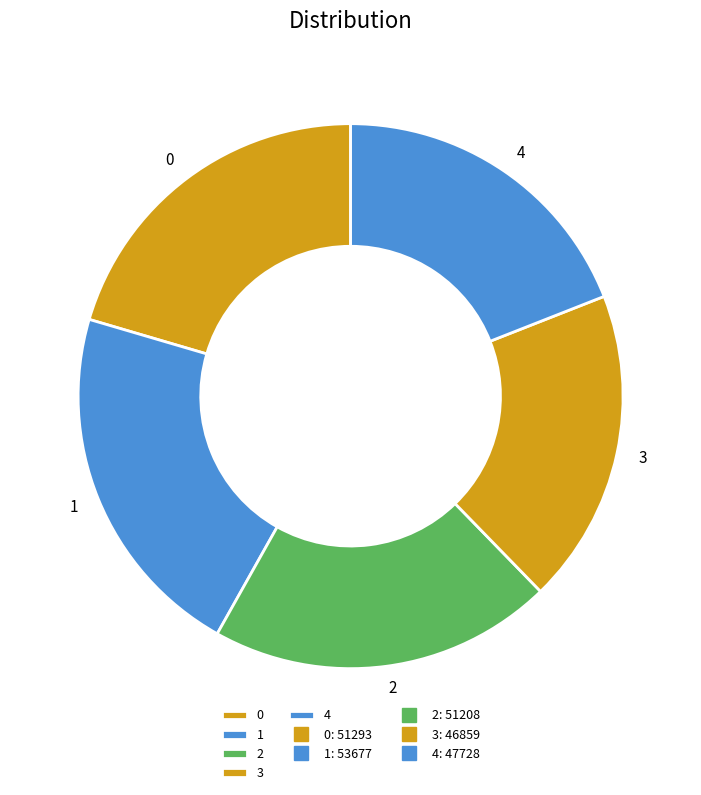

Is 3 the majority of the pie?

No